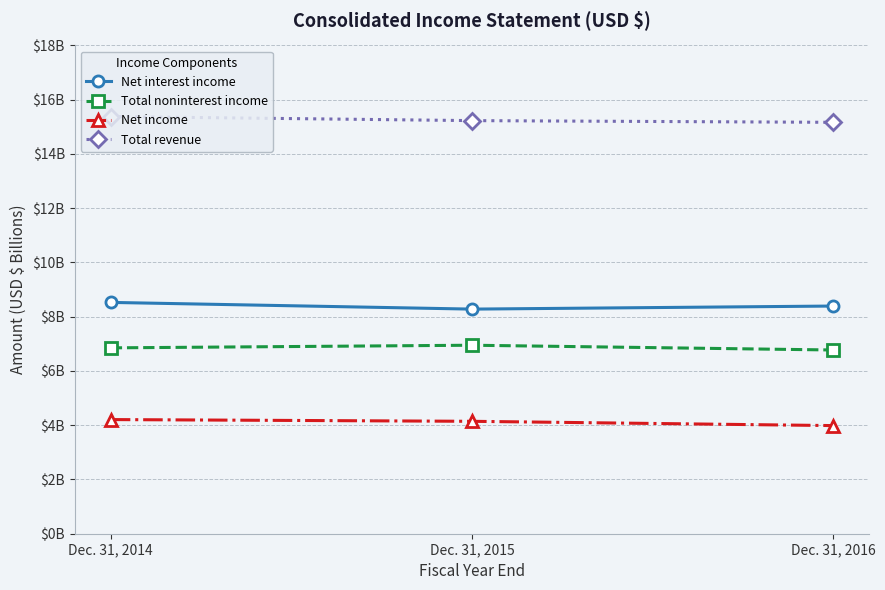

Is this an area chart (filled region under the line)?

No